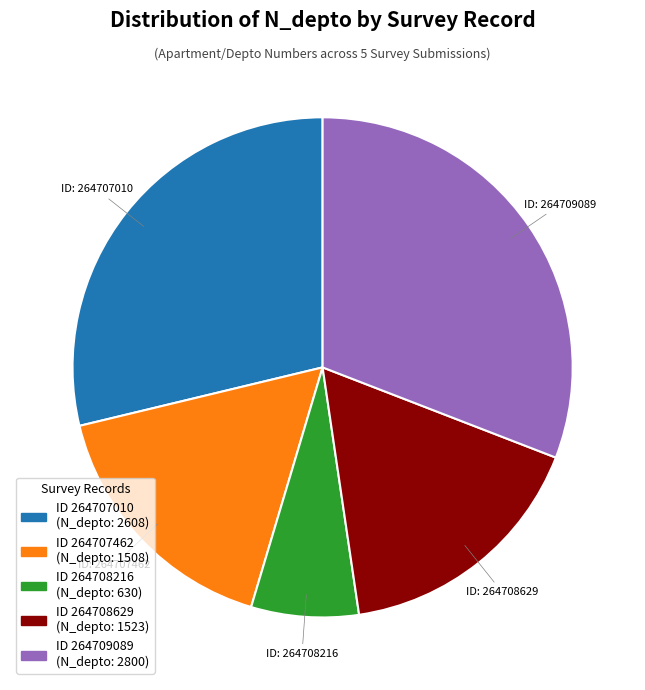

Does any single category account for the majority?

No